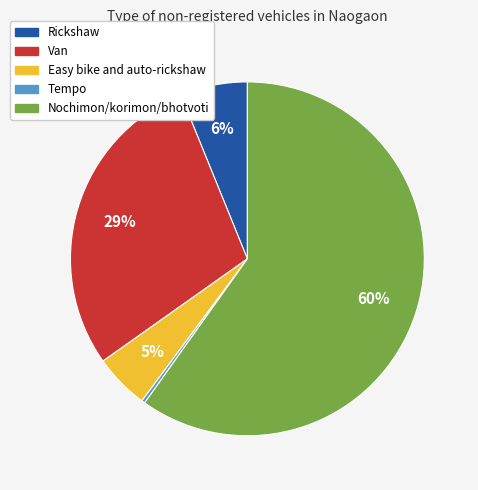

The Tempo slice represents 0% of the pie. True or false?

True